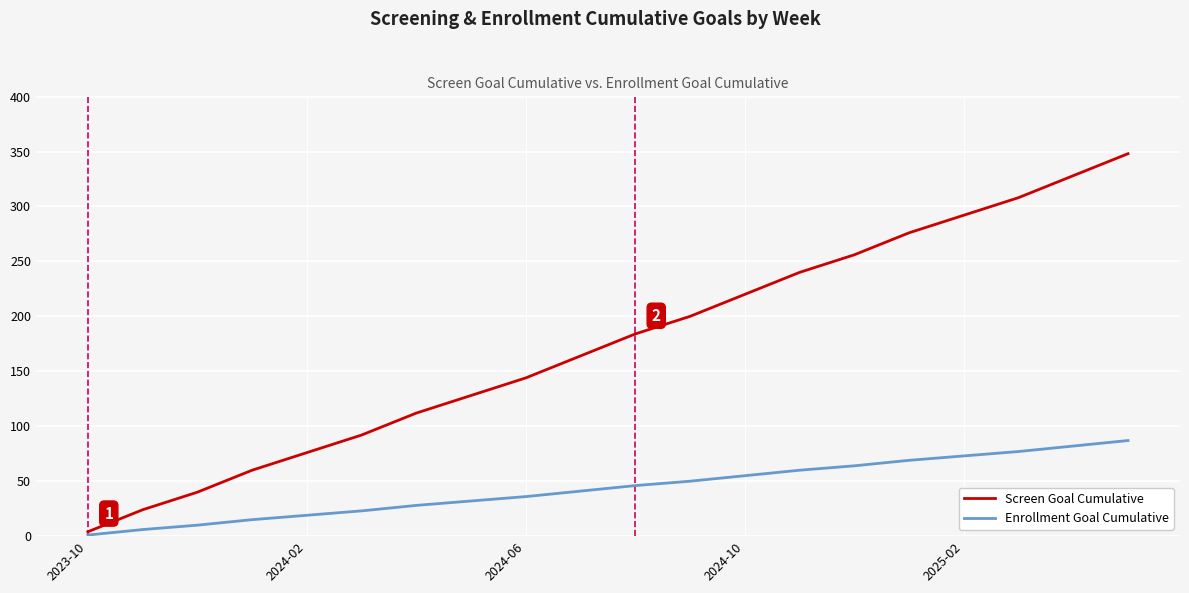

Which series has the widest spread of values?

Screen Goal Cumulative